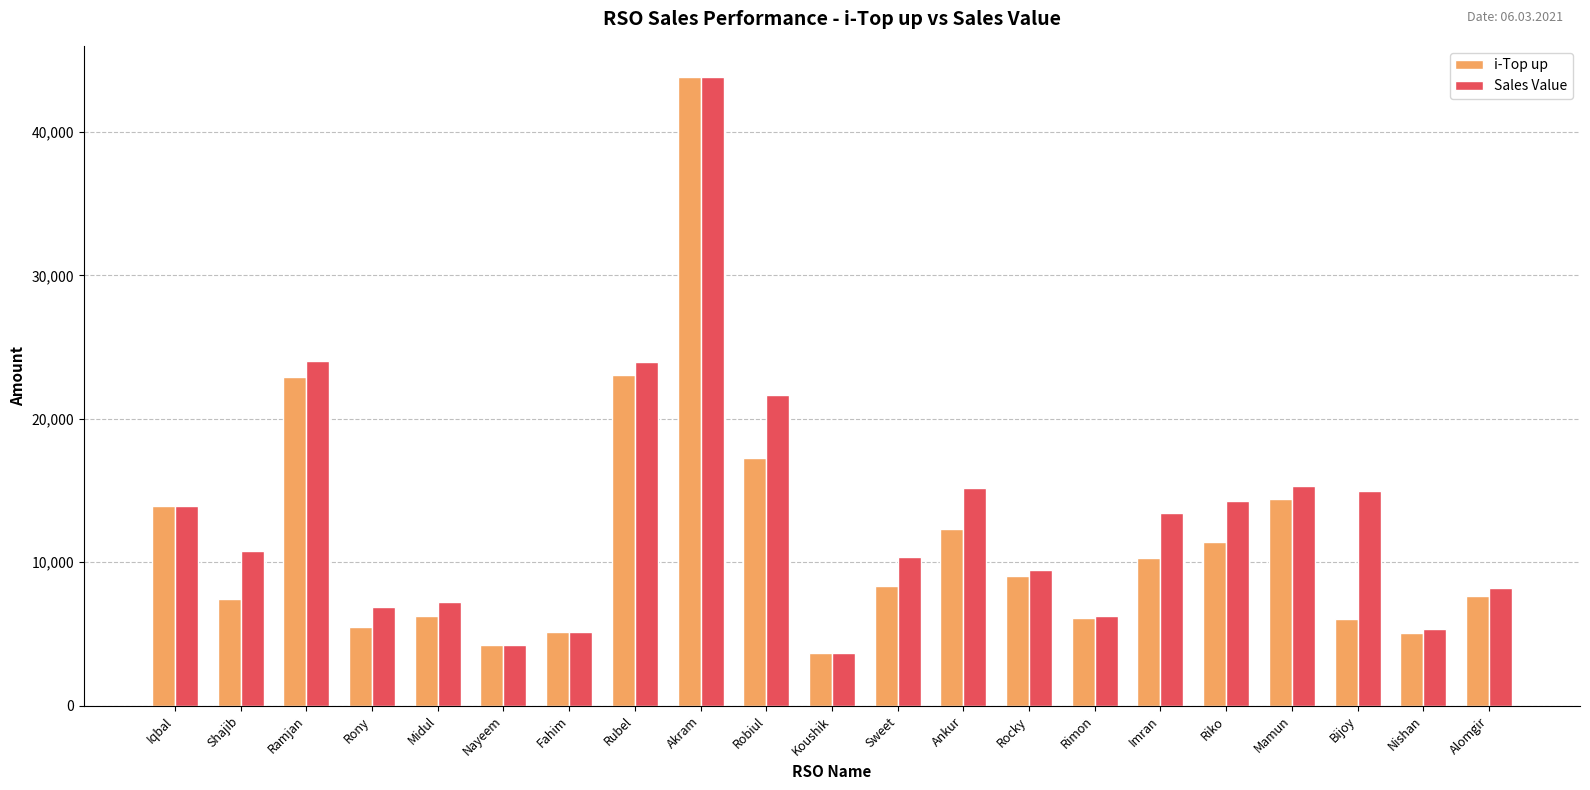

What is the label of the 13th bar from the right?

Akram